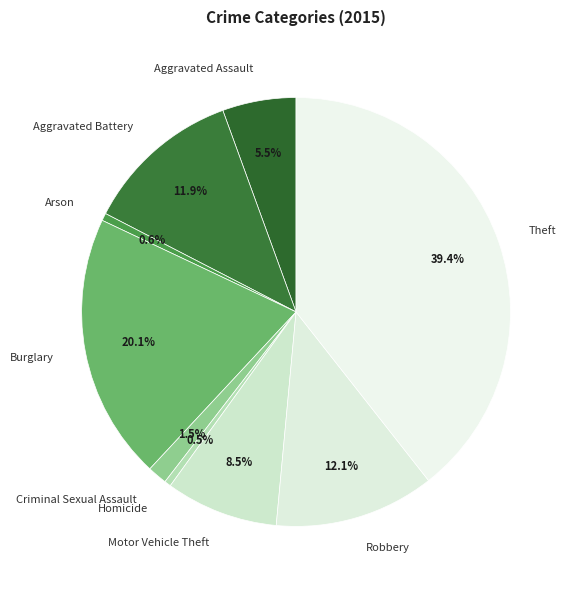

How many segments does this pie chart have?

9